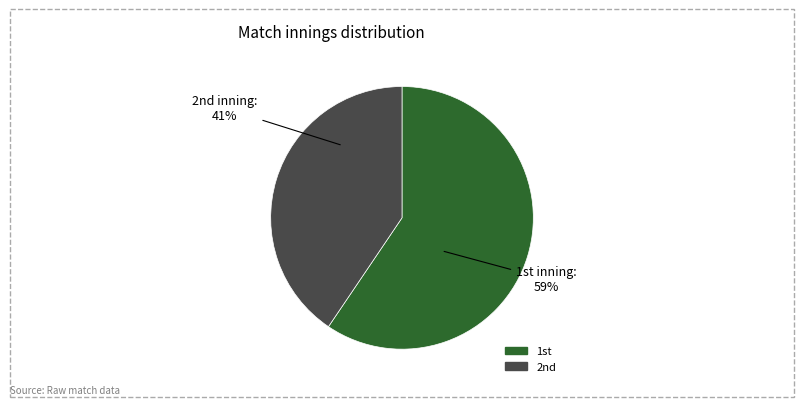

How many slices are in this pie chart?

2